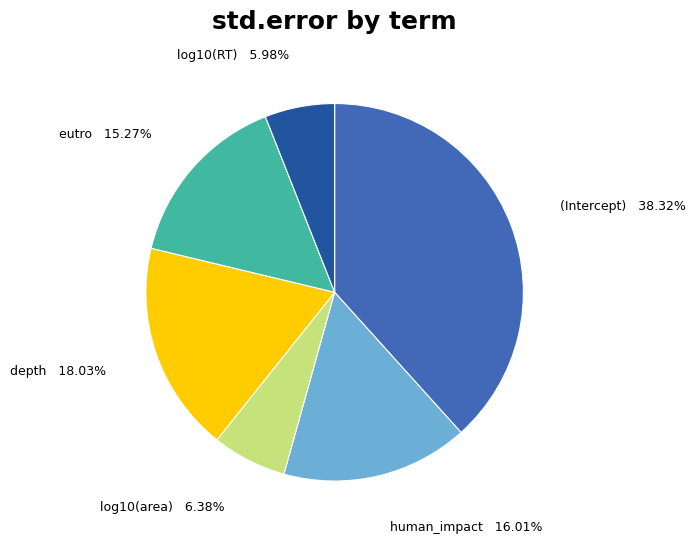

Does any single category account for the majority?

No